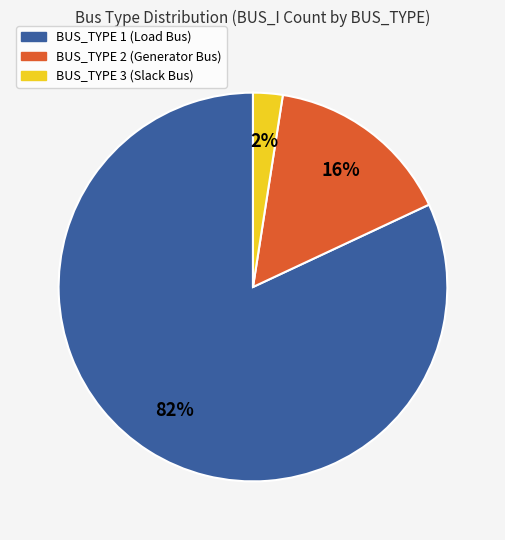

What is the largest slice in the pie chart?

BUS_TYPE 1